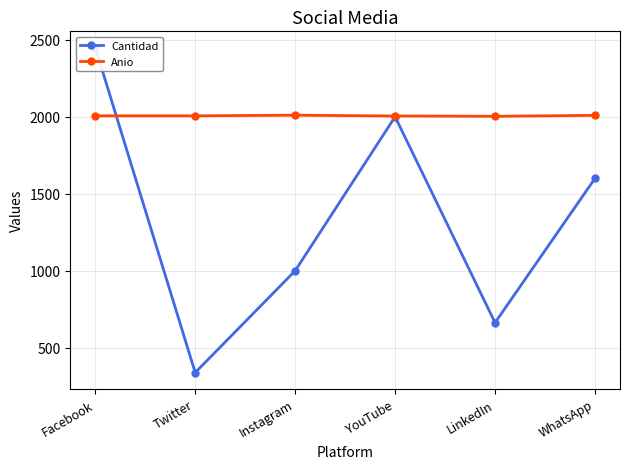

What is the difference between the second highest and minimum values in the Anio series?

6